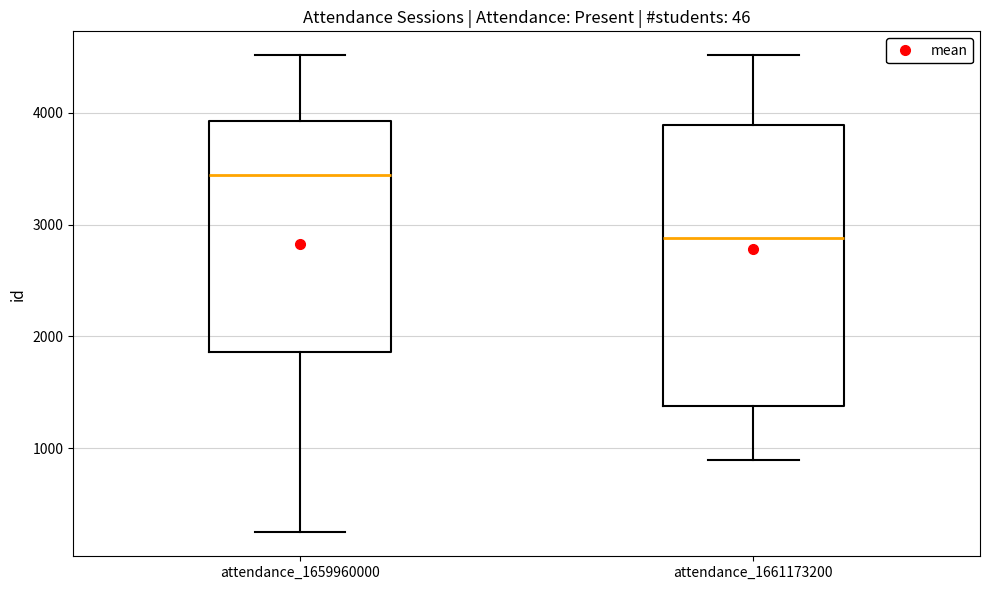

Reading left to right, read every box against the y-axis: the position of its median line, the range the box covers, and the ends of its whiskers. The values are not printed on the chart, so give them approximately, as read against the axis.

attendance_1659960000: median 3400, box 1900 to 3900, whiskers 200 to 4500
attendance_1661173200: median 2900, box 1400 to 3900, whiskers 900 to 4500